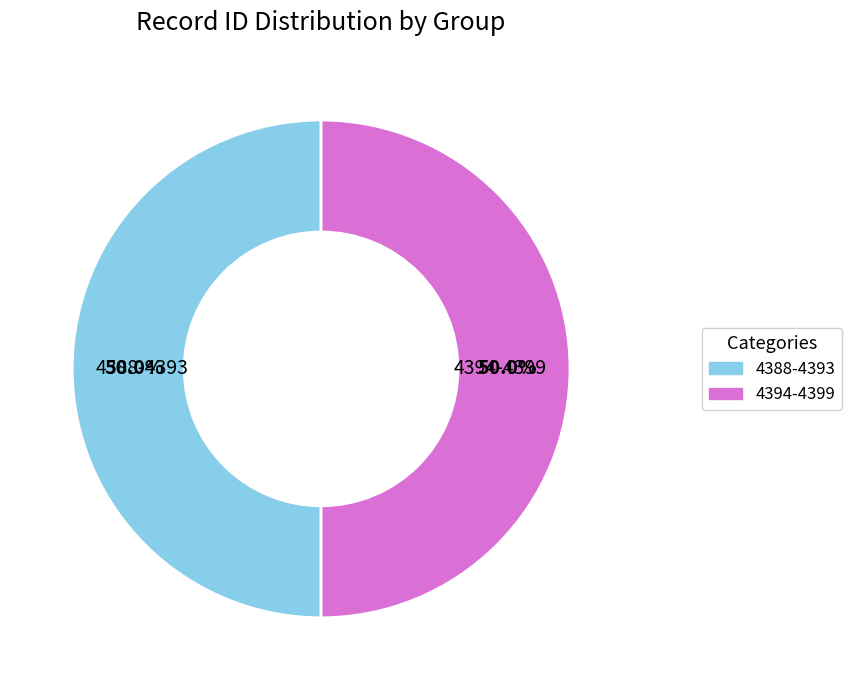

How many segments does this pie chart have?

2